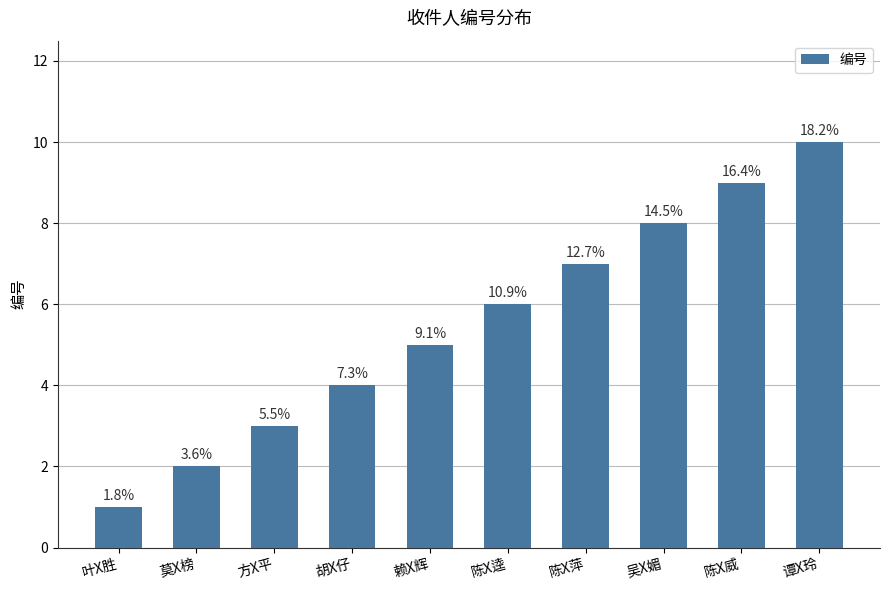

The value at 方X平 is 4. True or false?

False